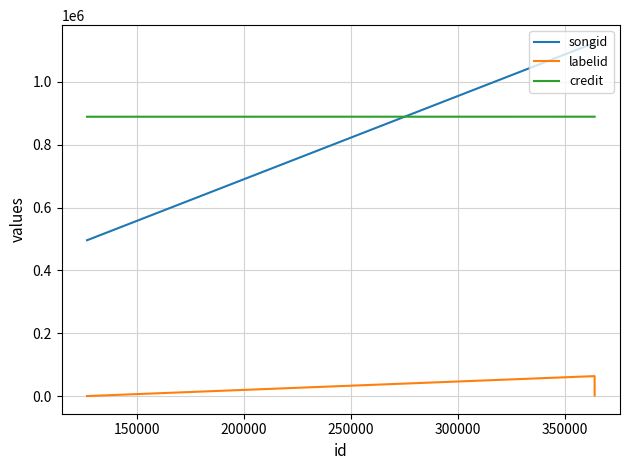

Reading left to right, what are all the values shown in this chart?

songid: 496014	1124444	1112437
labelid: -1	63473	1751
credit: 889188	889340	889340